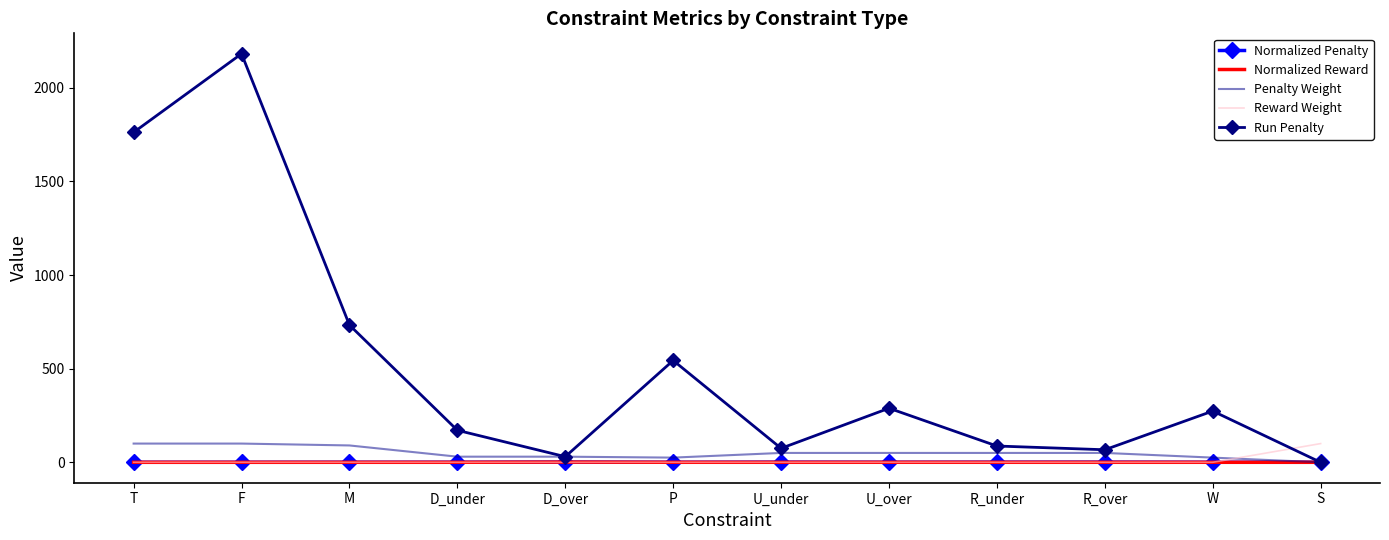

What is the difference between the Run Penalty values at U_under and R_over?

7.7